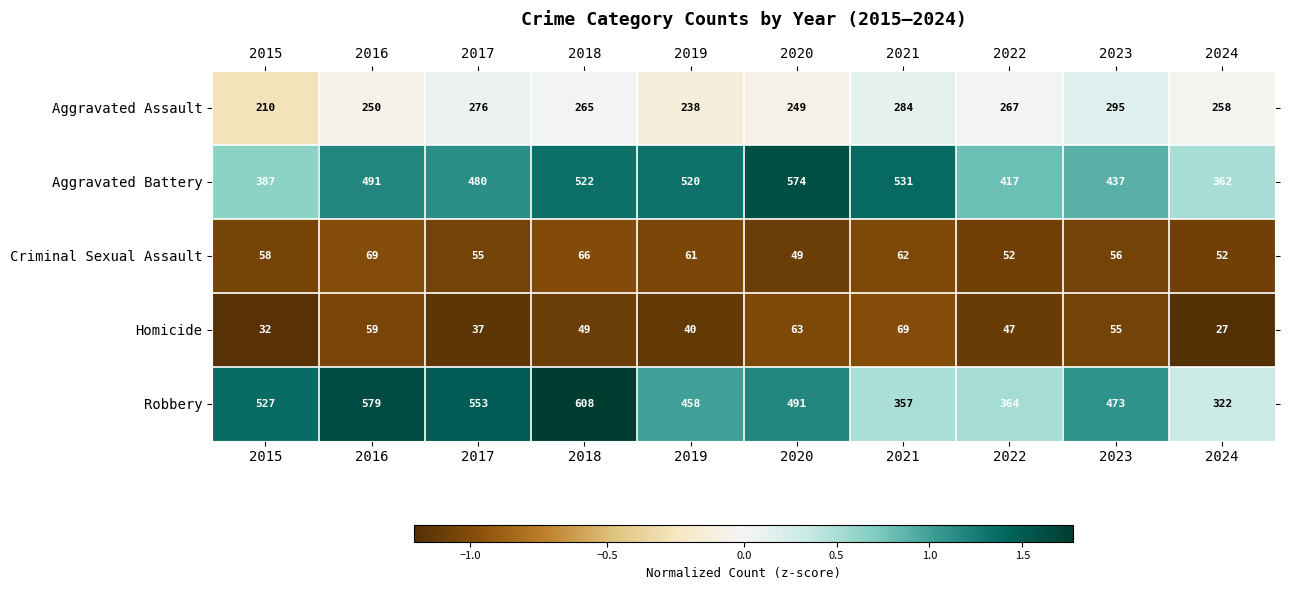

What is the average value of the Aggravated Assault series?

259